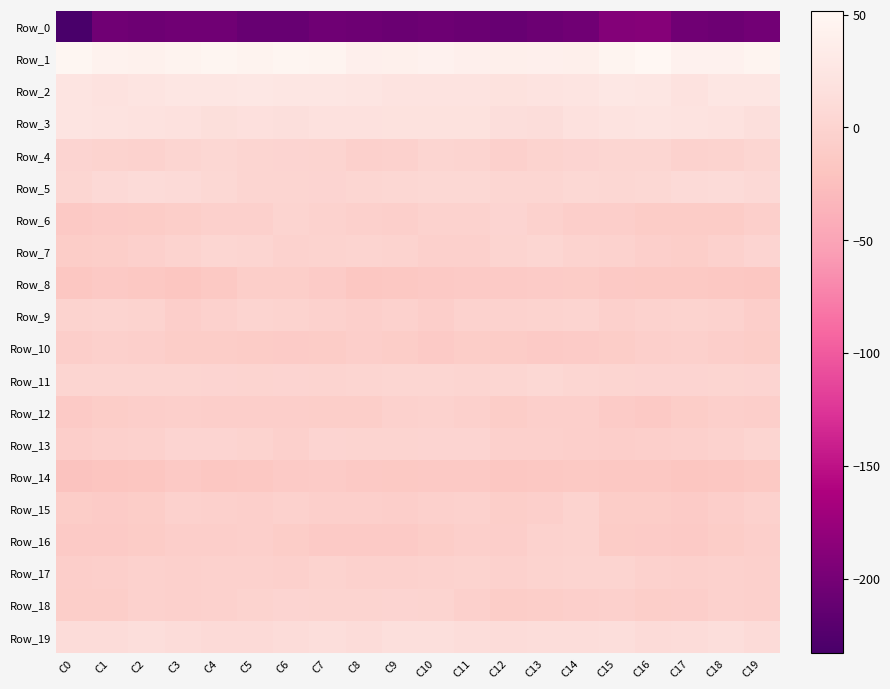

Which series has the largest total across all categories?

Row_1